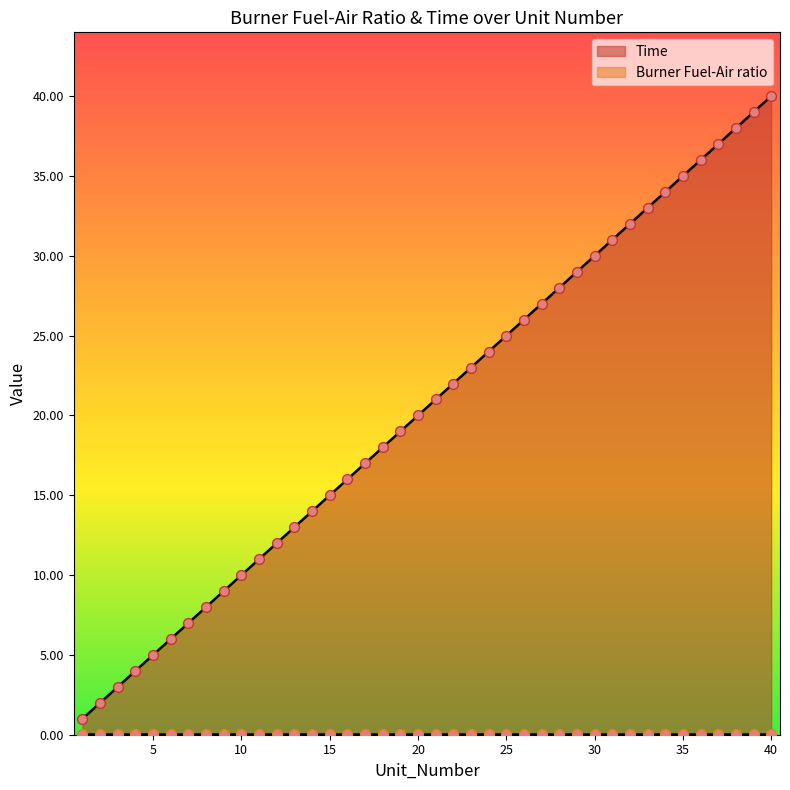

Which has a higher value, 19 or 33?

33